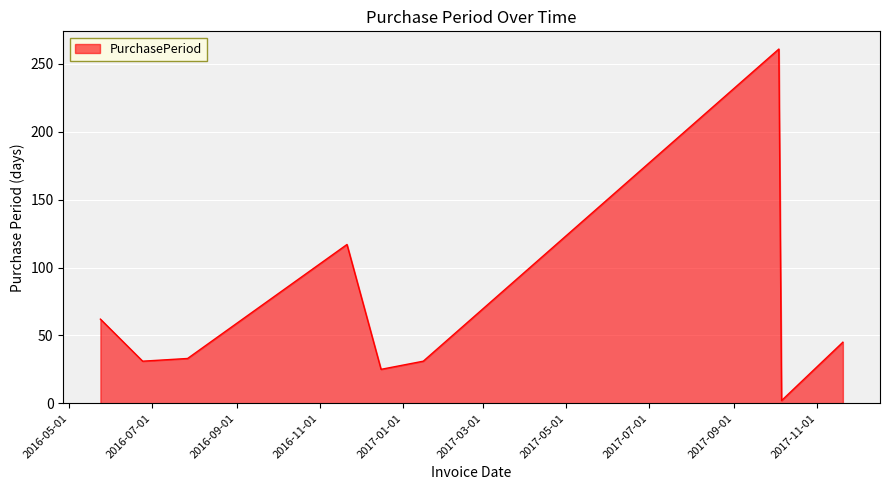

What is the maximum value shown in the chart?

261